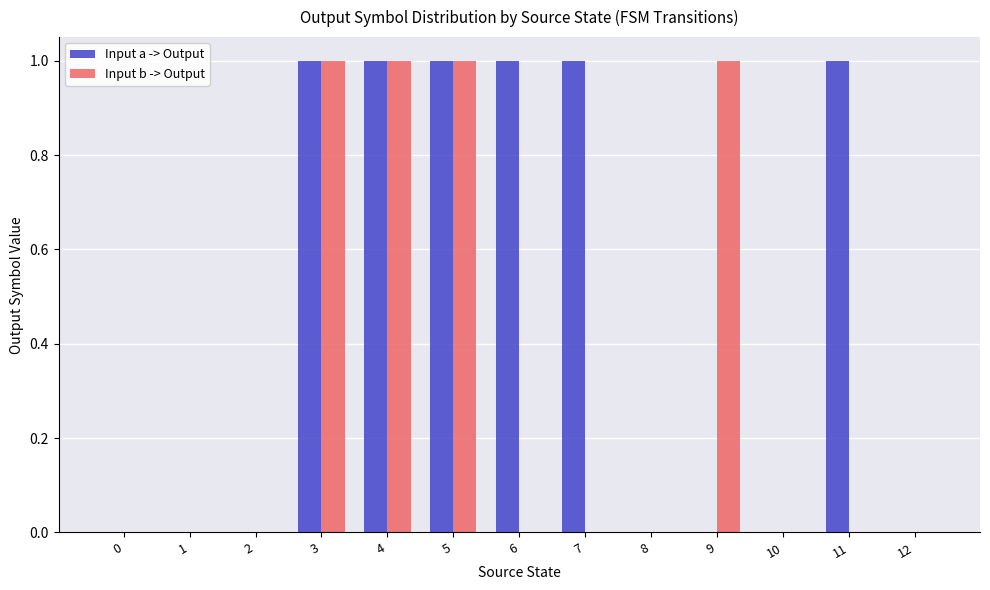

Is it true that Input a -> Output equals 0 at 0?

True